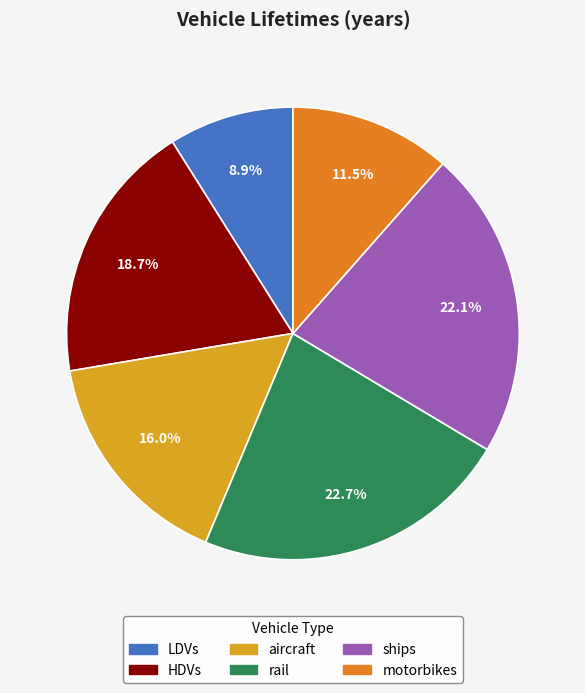

What is the ratio of the value at motorbikes to the value at aircraft?

0.7